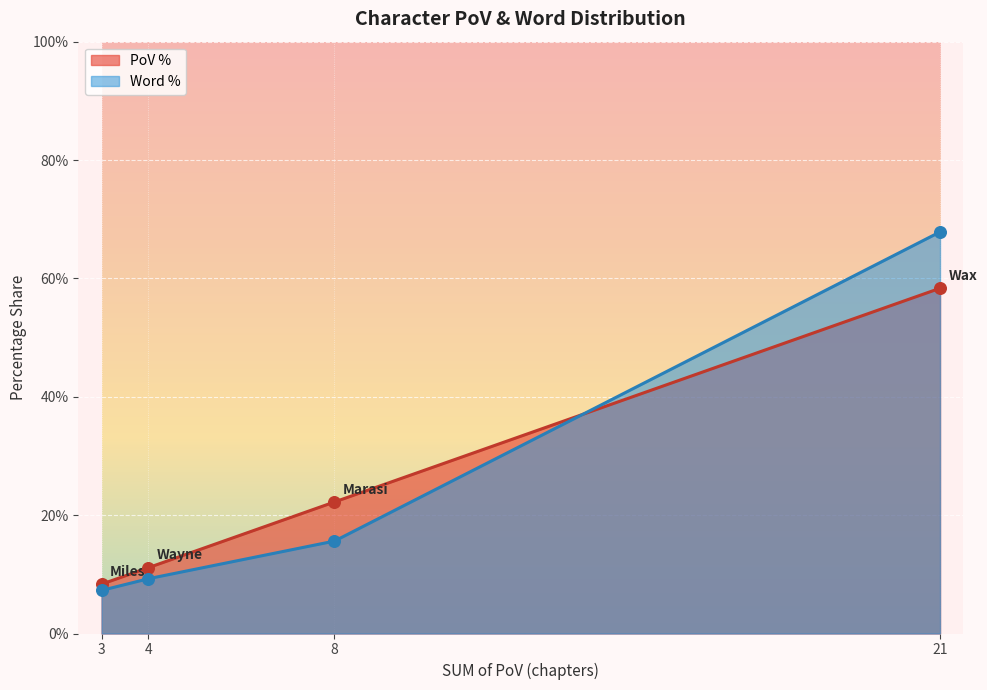

At which category is the sum across all series the highest?

Wax